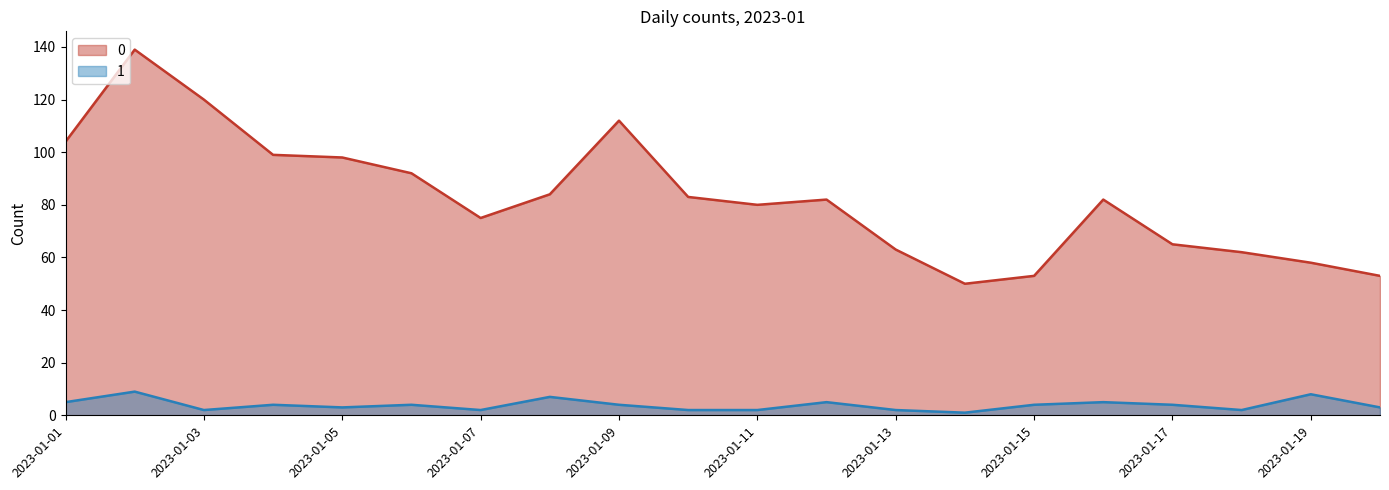

True or false: 1 and 0 cross at least once.

False